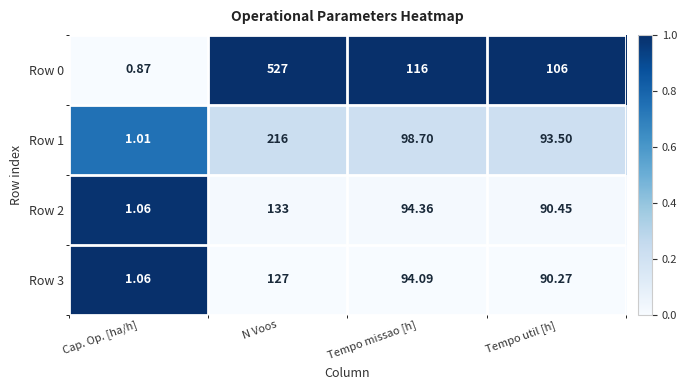

At which label is Row 0 closest to 263?

Tempo missao [h]